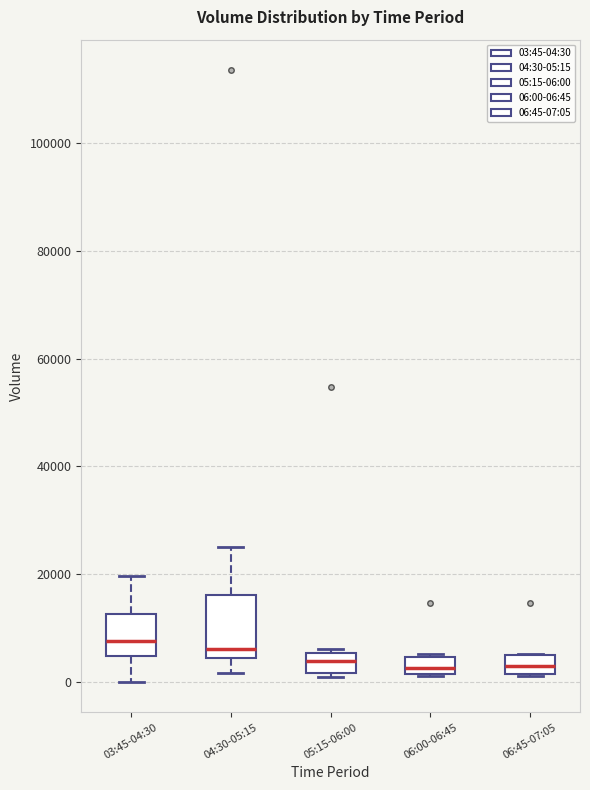

Comparing the boxes themselves (not the whiskers), which one is the tallest?

04:30-05:15